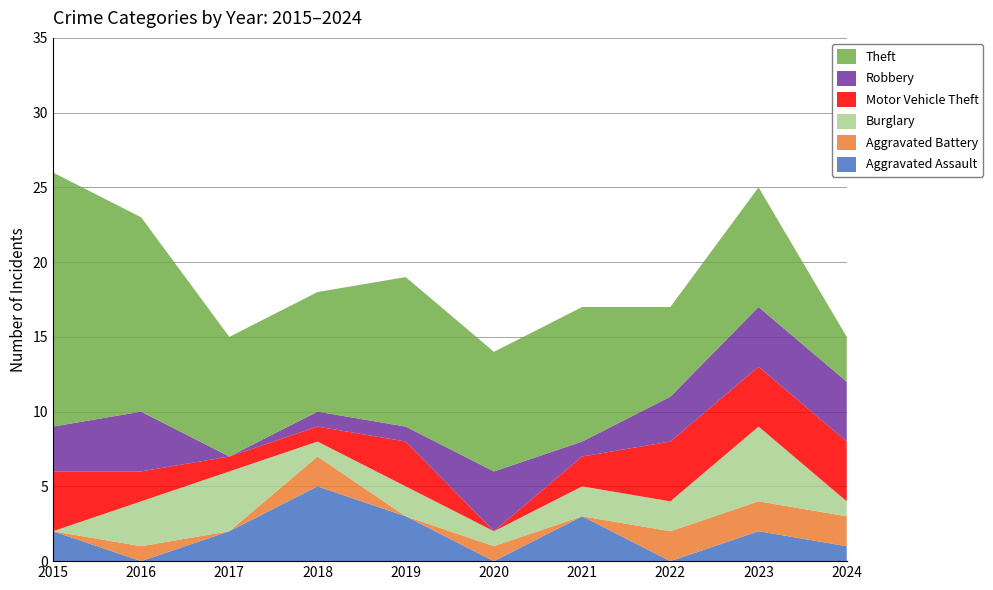

Reading left to right, transcribe all the data shown in this chart.

Aggravated Assault: 2	0	2	5	3	0	3	0	2	1
Aggravated Battery: 0	1	0	2	0	1	0	2	2	2
Burglary: 0	3	4	1	2	1	2	2	5	1
Motor Vehicle Theft: 4	2	1	1	3	0	2	4	4	4
Robbery: 3	4	0	1	1	4	1	3	4	4
Theft: 17	13	8	8	10	8	9	6	8	3